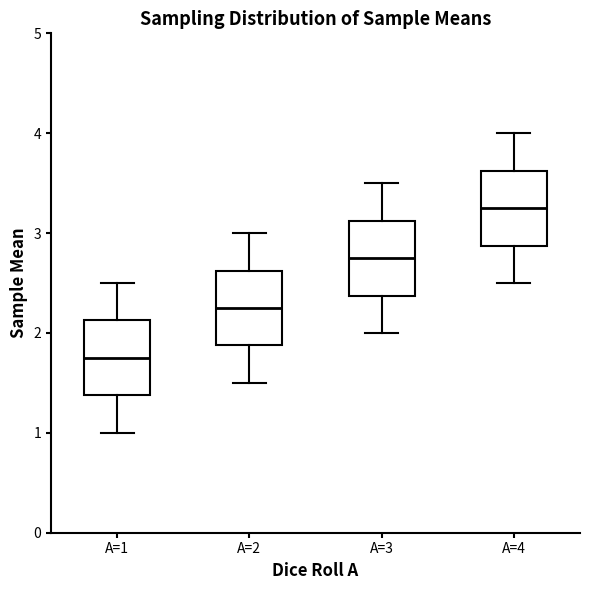

Reading left to right, read every box against the y-axis: the position of its median line, the range the box covers, and the ends of its whiskers. The values are not printed on the chart, so give them approximately, as read against the axis.

A=1: median 1.8, box 1.4 to 2.1, whiskers 1.0 to 2.5
A=2: median 2.3, box 1.9 to 2.6, whiskers 1.5 to 3.0
A=3: median 2.8, box 2.4 to 3.1, whiskers 2.0 to 3.5
A=4: median 3.3, box 2.9 to 3.6, whiskers 2.5 to 4.0